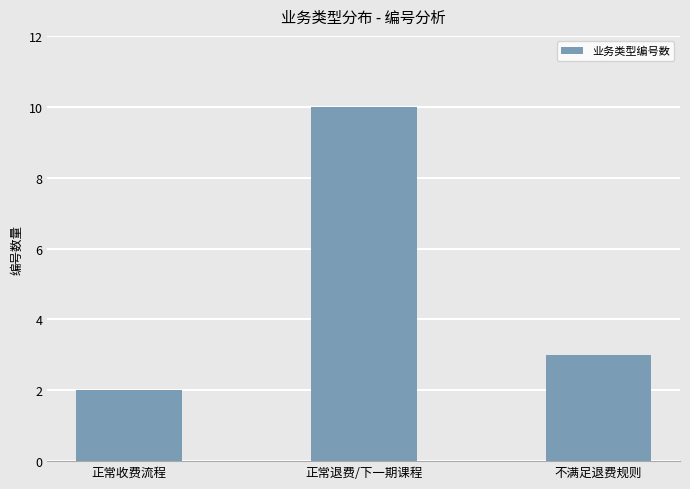

Read the value at 正常收费流程.

2